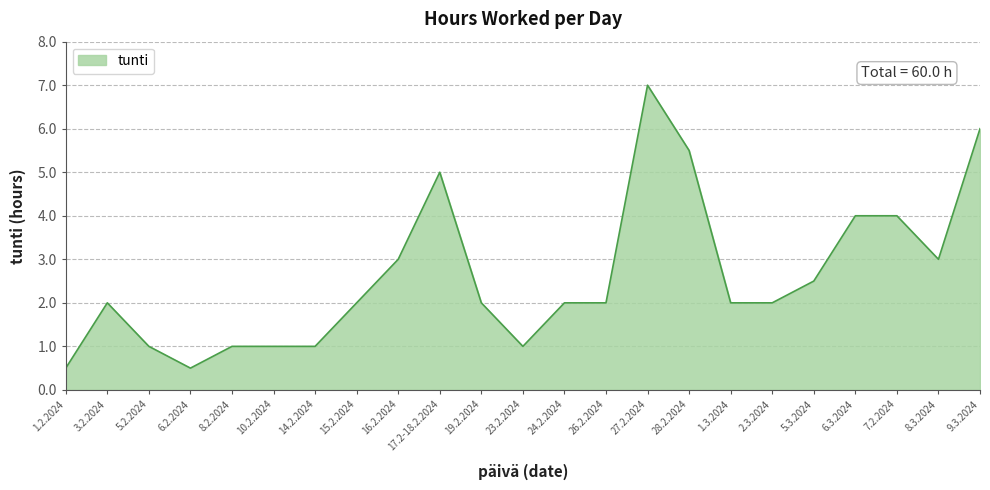

The value at 8.2.2024 is 1.3. True or false?

False